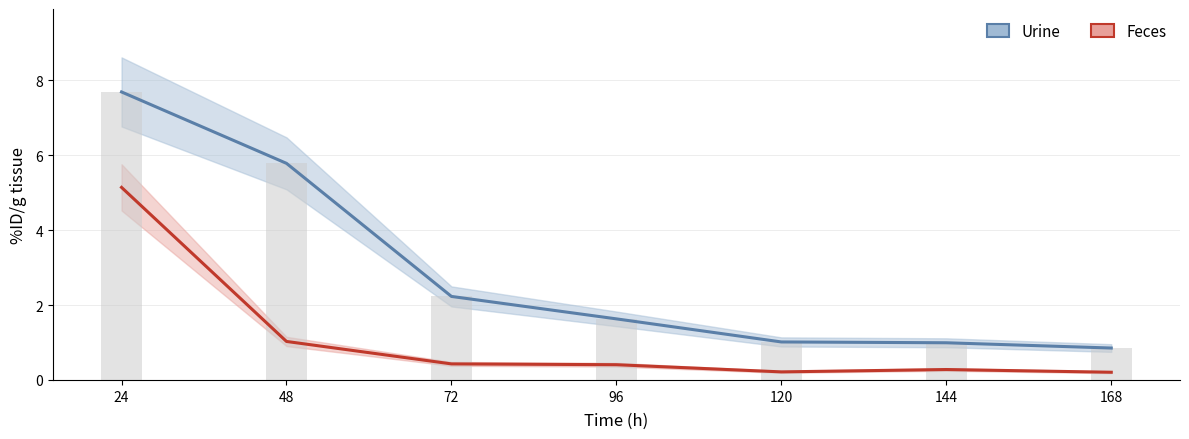

What is the difference between the Urine values at 24 and 144?

6.7